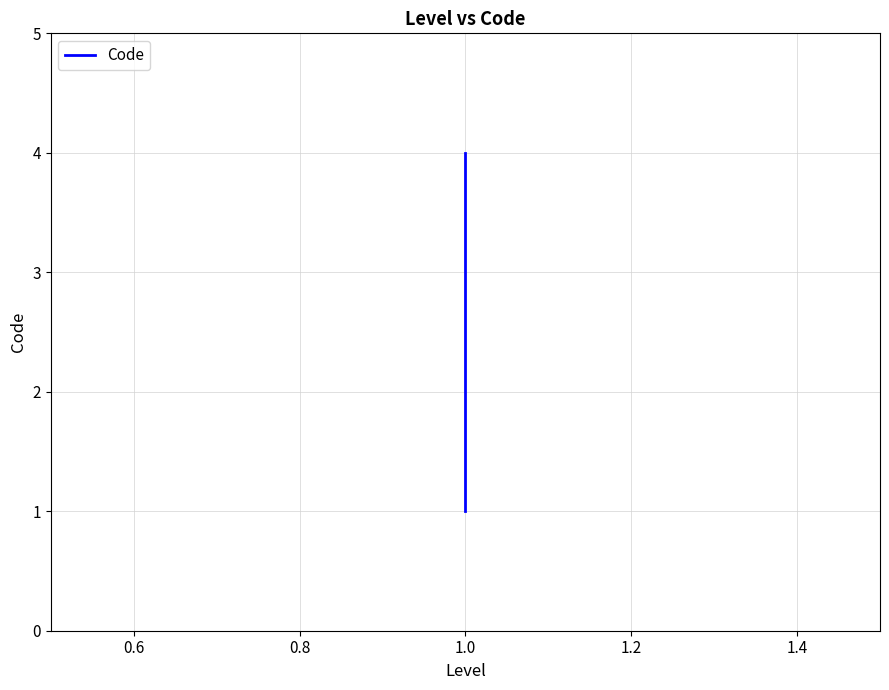

Reading right to left, what are all the values shown in this chart?

4	3	2	1